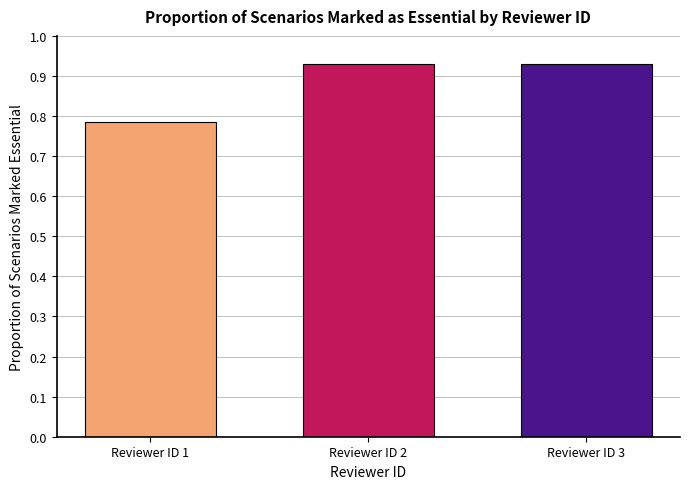

Are the bars grouped side by side (vs. stacked)?

No